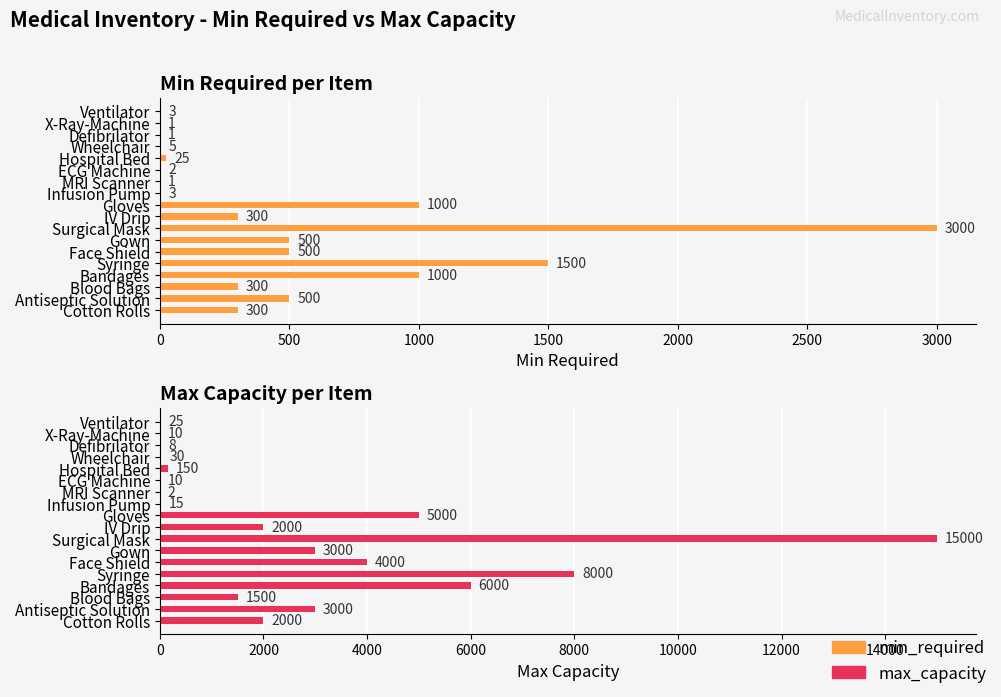

How many groups of bars are there?

18